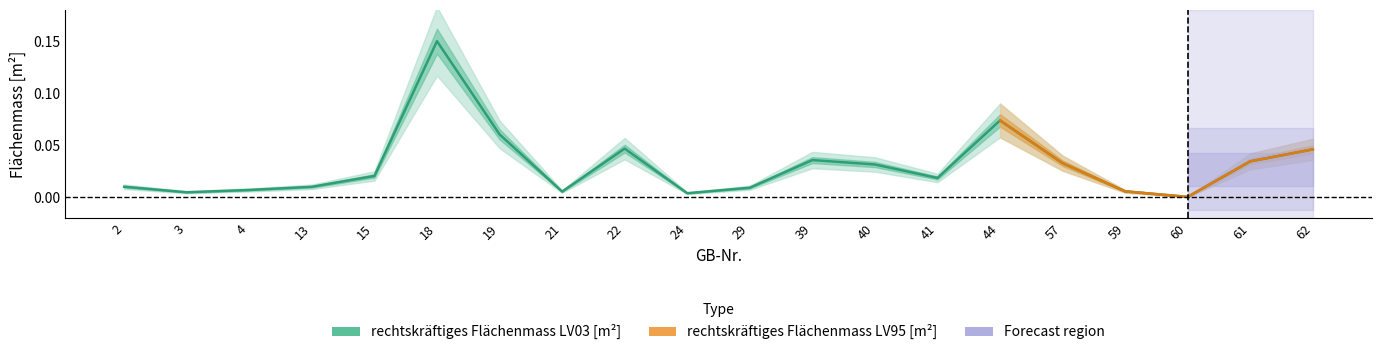

At which category does the data reach its first local peak?

18